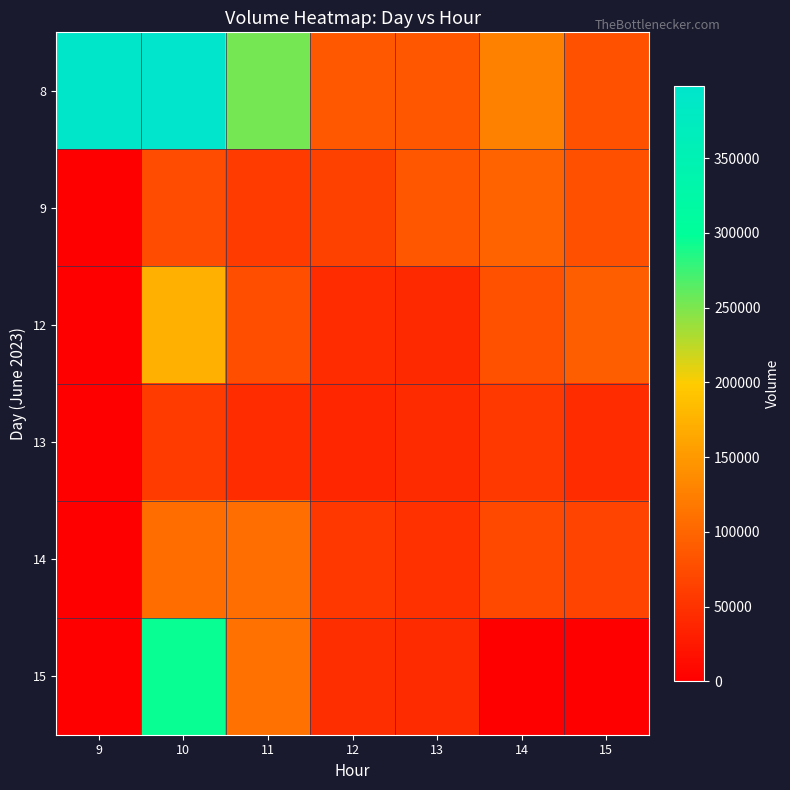

Which has a higher value, 11 or 9?

9